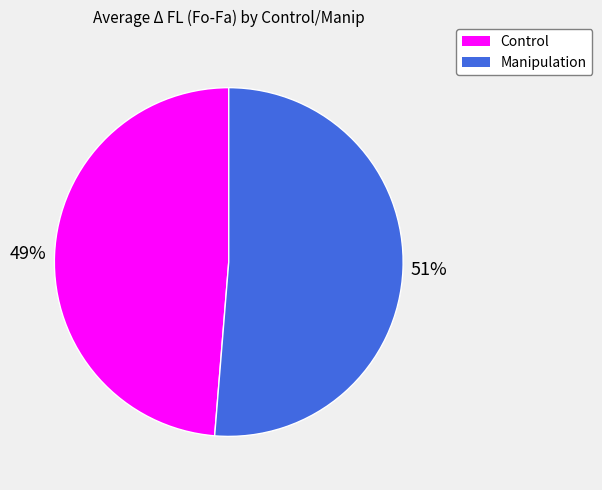

Do Control and Manipulation together represent more than half of the pie?

Yes